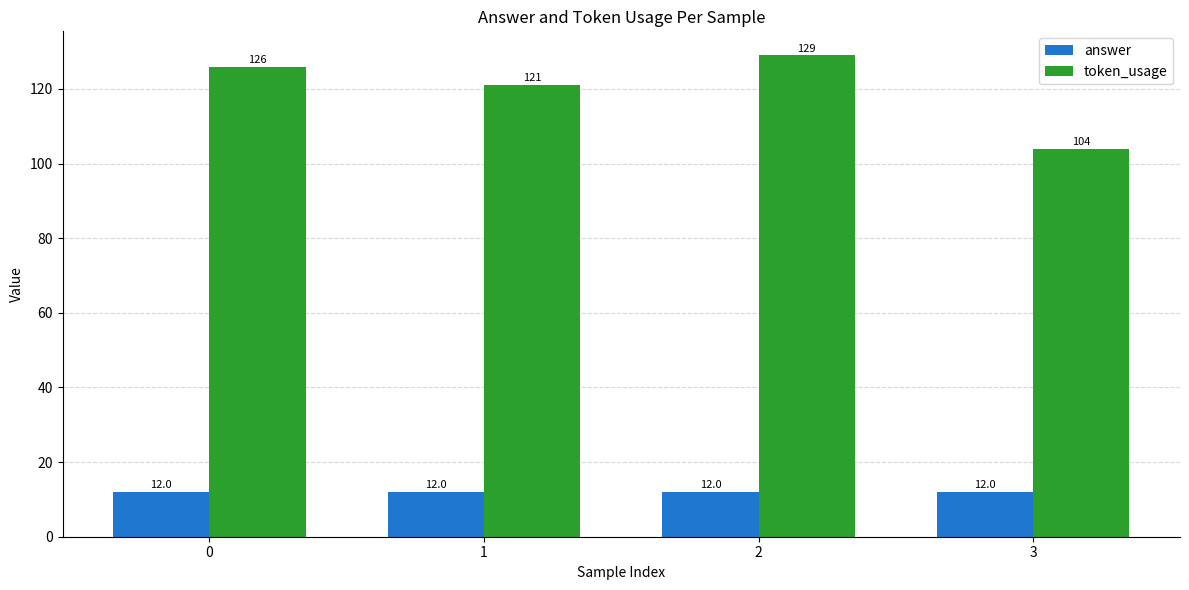

True or false: answer has a value of 20 at 2.

False